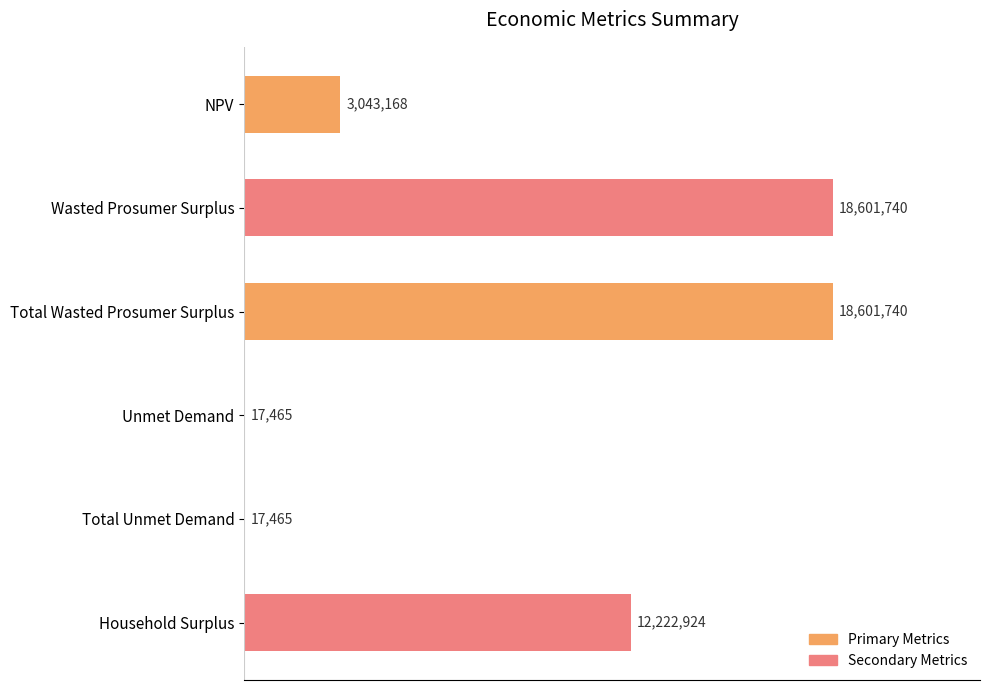

Are the bars horizontal?

Yes